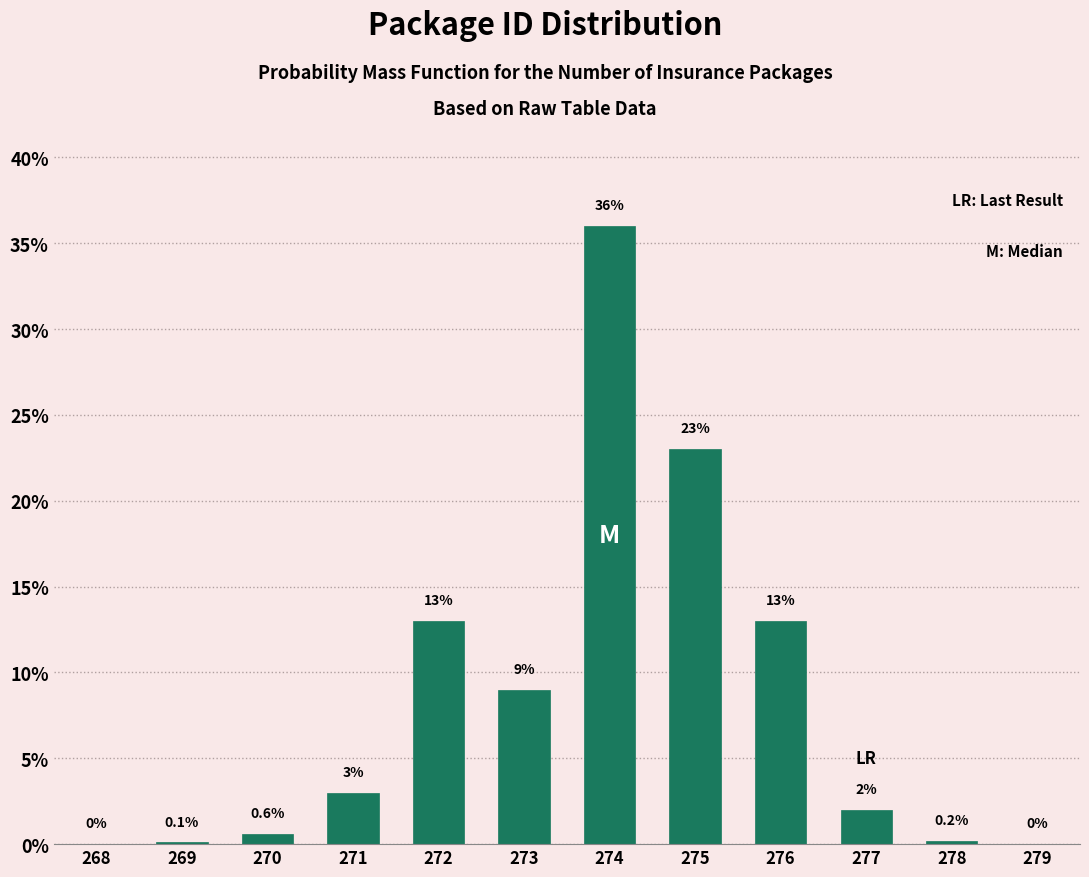

Reading left to right, list all the values displayed in this chart.

268=0.0	269=0.1	270=0.6	271=3.0	272=13.0	273=9.0	274=36.0	275=23.0	276=13.0	277=2.0	278=0.2	279=0.0